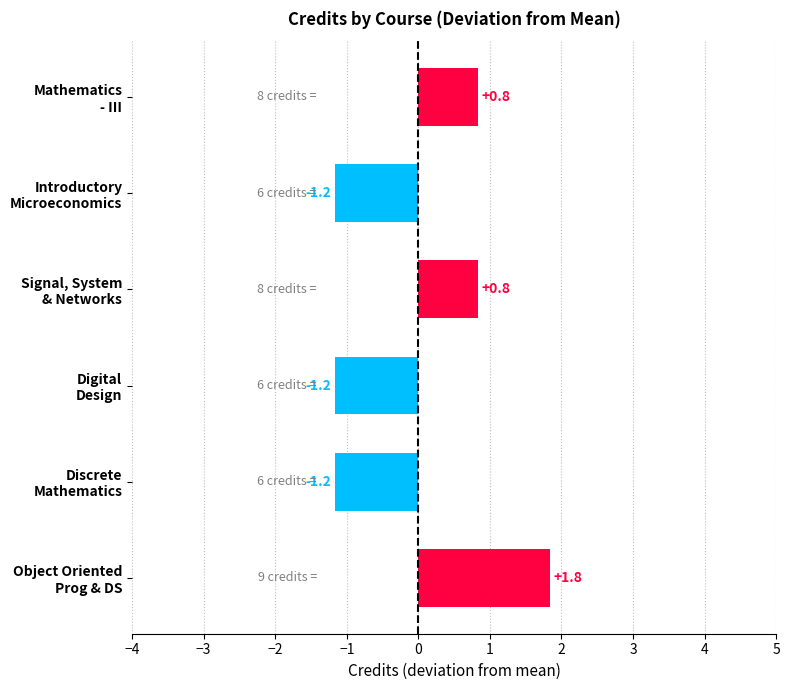

Reading bottom to top, list all the values displayed in this chart.

1.8	-1.2	-1.2	0.8	-1.2	0.8